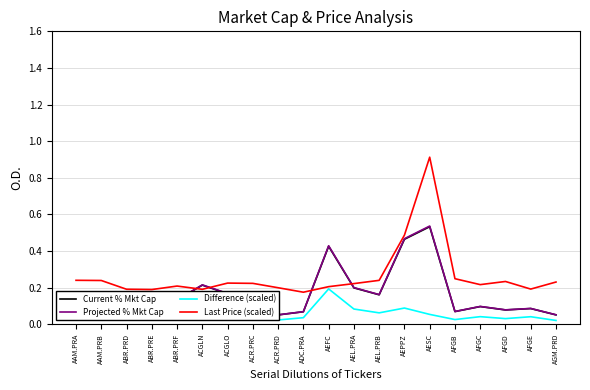

Reading left to right, list all the values displayed in this chart.

Current % Mkt Cap: AAM.PRA=0.1	AAM.PRB=0.2	ABR.PRD=0.1	ABR.PRE=0.1	ABR.PRF=0.1	ACGLN=0.2	ACGLO=0.2	ACR.PRC=0.1	ACR.PRD=0.1	ADC.PRA=0.1	AEFC=0.4	AEL.PRA=0.2	AEL.PRB=0.2	AEPPZ=0.5	AESC=0.5	AFGB=0.1	AFGC=0.1	AFGD=0.1	AFGE=0.1	AGM.PRD=0.1
Projected % Mkt Cap: AAM.PRA=0.1	AAM.PRB=0.2	ABR.PRD=0.1	ABR.PRE=0.1	ABR.PRF=0.1	ACGLN=0.2	ACGLO=0.2	ACR.PRC=0.1	ACR.PRD=0.1	ADC.PRA=0.1	AEFC=0.4	AEL.PRA=0.2	AEL.PRB=0.2	AEPPZ=0.5	AESC=0.5	AFGB=0.1	AFGC=0.1	AFGD=0.1	AFGE=0.1	AGM.PRD=0.1
Difference (scaled): AAM.PRA=0.1	AAM.PRB=0.1	ABR.PRD=0.0	ABR.PRE=0.0	ABR.PRF=0.1	ACGLN=0.1	ACGLO=0.1	ACR.PRC=0.0	ACR.PRD=0.0	ADC.PRA=0.0	AEFC=0.2	AEL.PRA=0.1	AEL.PRB=0.1	AEPPZ=0.1	AESC=0.1	AFGB=0.0	AFGC=0.0	AFGD=0.0	AFGE=0.0	AGM.PRD=0.0
Last Price (scaled): AAM.PRA=0.2	AAM.PRB=0.2	ABR.PRD=0.2	ABR.PRE=0.2	ABR.PRF=0.2	ACGLN=0.2	ACGLO=0.2	ACR.PRC=0.2	ACR.PRD=0.2	ADC.PRA=0.2	AEFC=0.2	AEL.PRA=0.2	AEL.PRB=0.2	AEPPZ=0.5	AESC=0.9	AFGB=0.2	AFGC=0.2	AFGD=0.2	AFGE=0.2	AGM.PRD=0.2